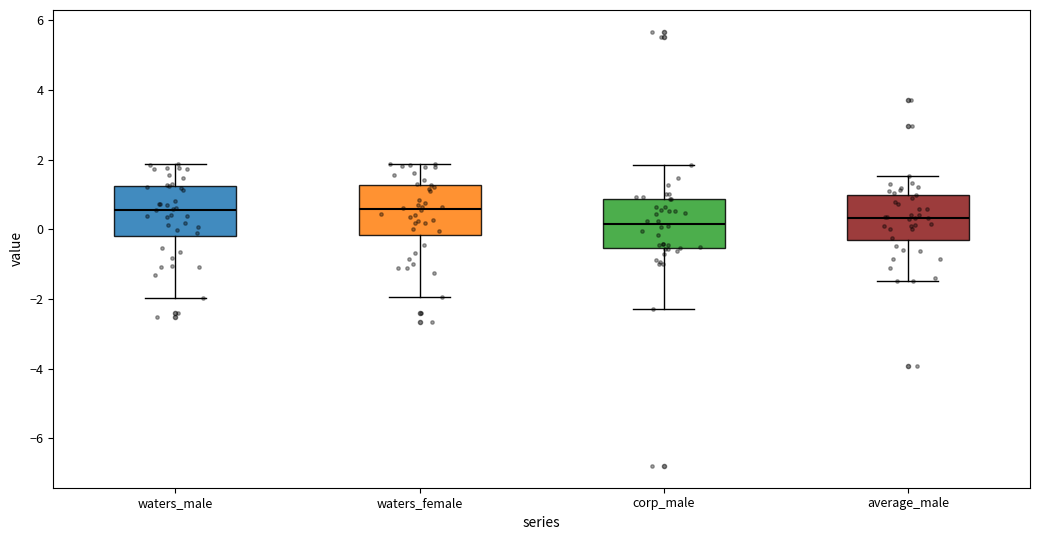

Reading left to right, read every box against the y-axis: the position of its median line, the range the box covers, and the ends of its whiskers. The values are not printed on the chart, so give them approximately, as read against the axis.

waters_male: median 0.6, box -0.2 to 1.2, whiskers -2.0 to 1.8
waters_female: median 0.6, box -0.2 to 1.2, whiskers -2.0 to 1.8
corp_male: median 0.2, box -0.6 to 0.8, whiskers -2.2 to 1.8
average_male: median 0.4, box -0.4 to 1.0, whiskers -1.4 to 1.6